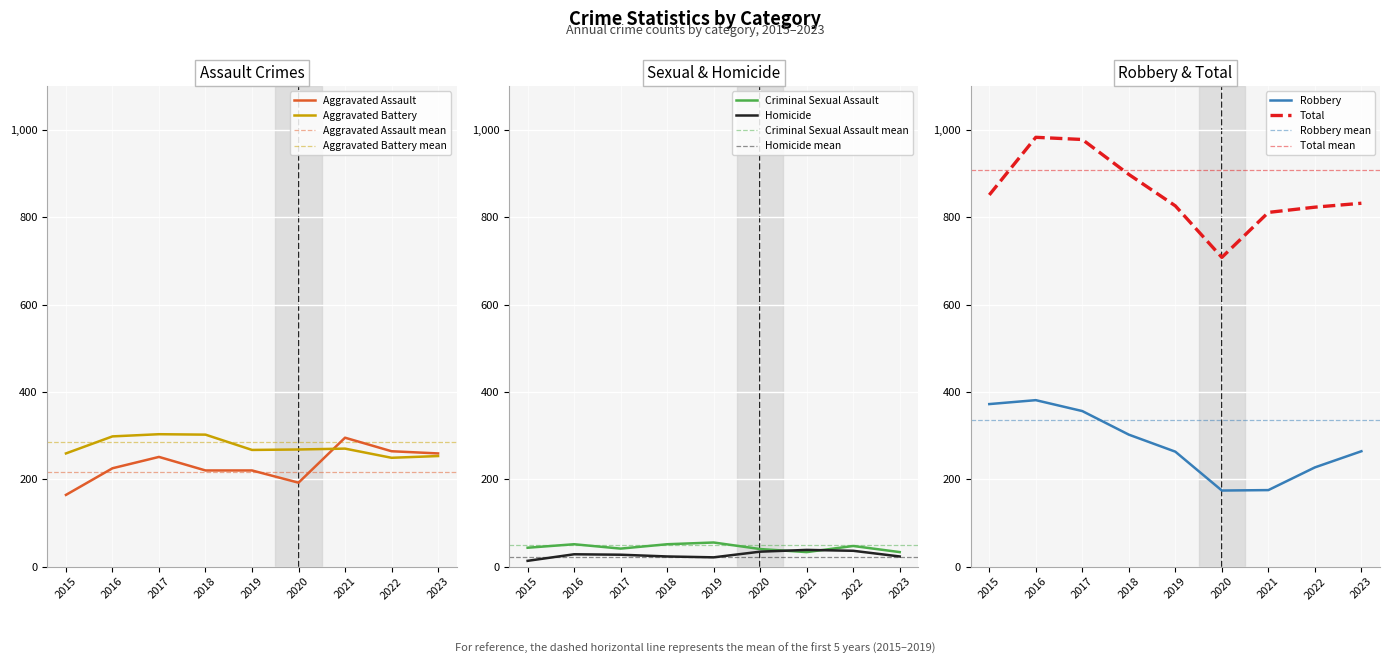

Where is the first local minimum for Criminal Sexual Assault?

2017